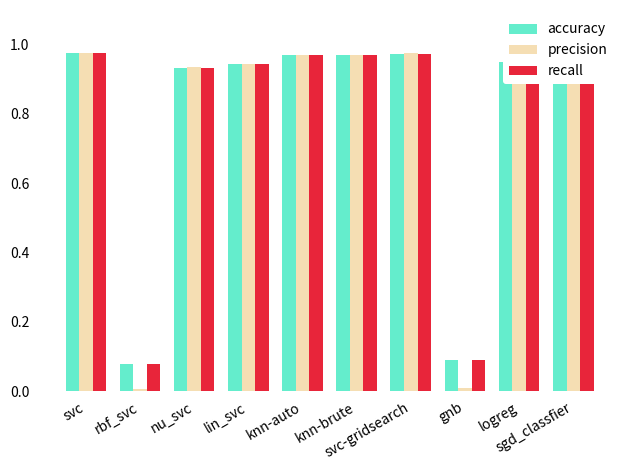

At which label does recall reach its minimum?

rbf_svc